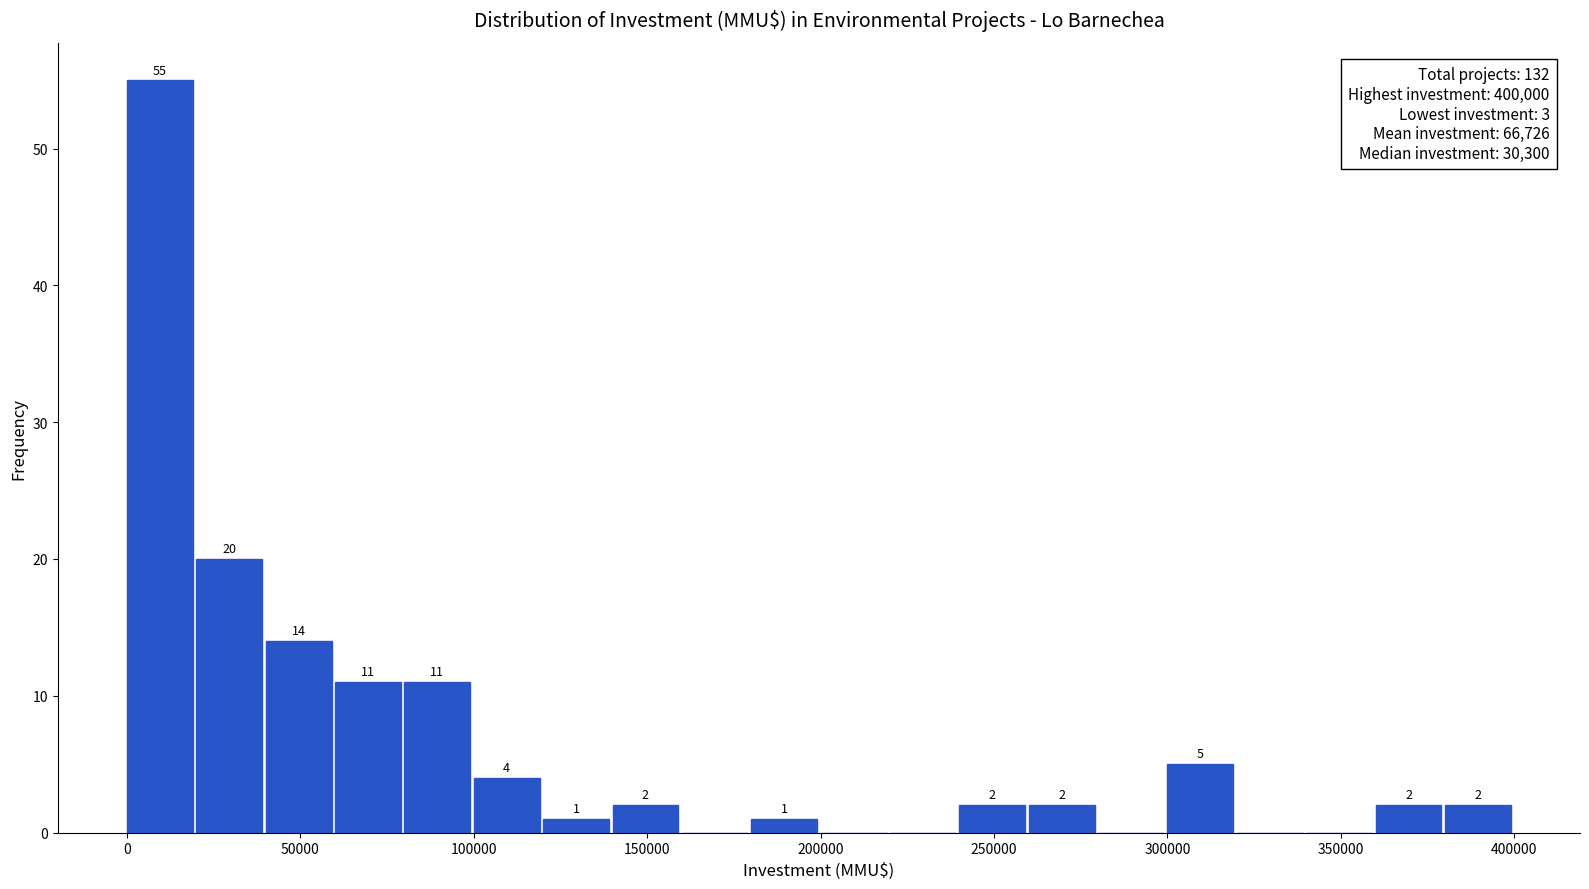

Around what value on the x-axis is the tallest bar? Give the approximate position of its centre, as read against the axis.

10000